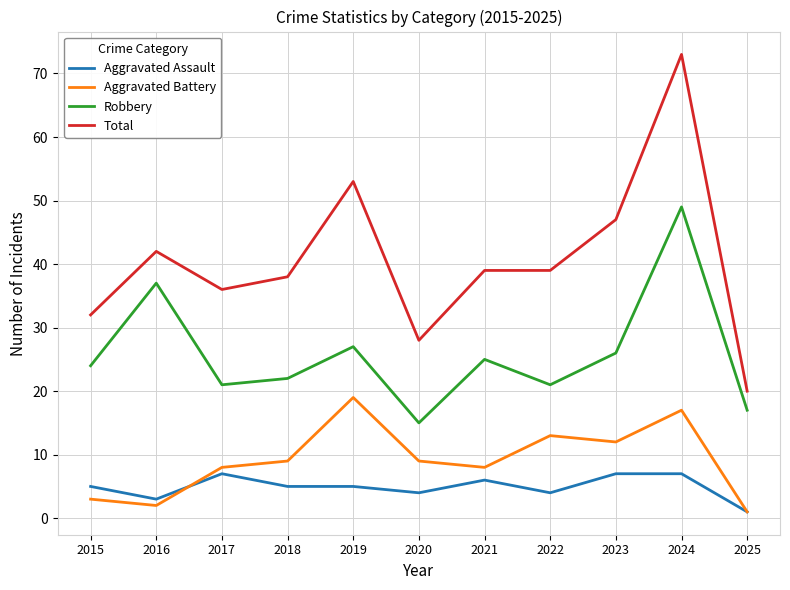

What is the sum of the Robbery values at 2020 and 2023?

41